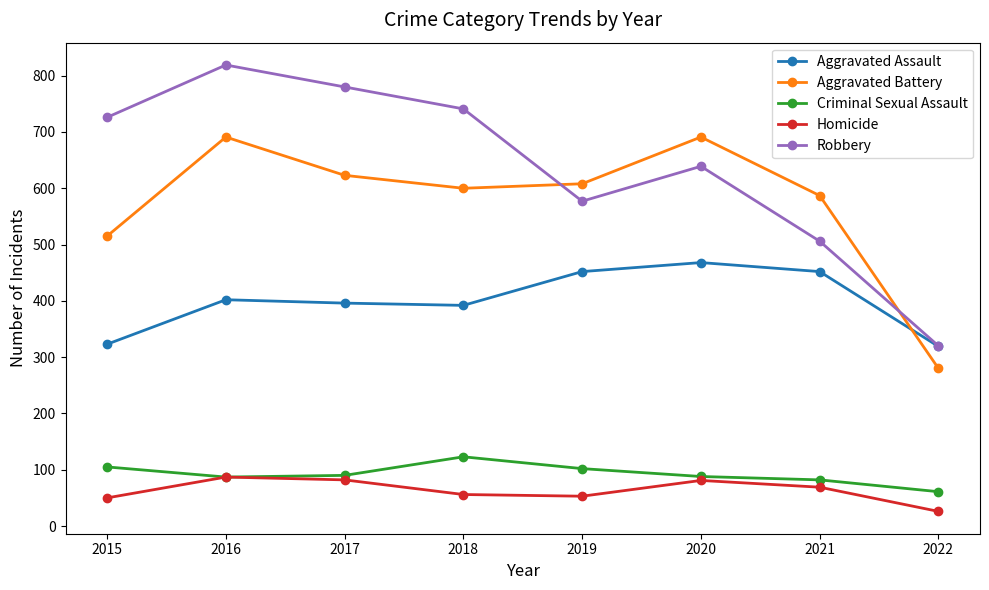

What is the difference between the Aggravated Assault values at 2015 and 2019?

129